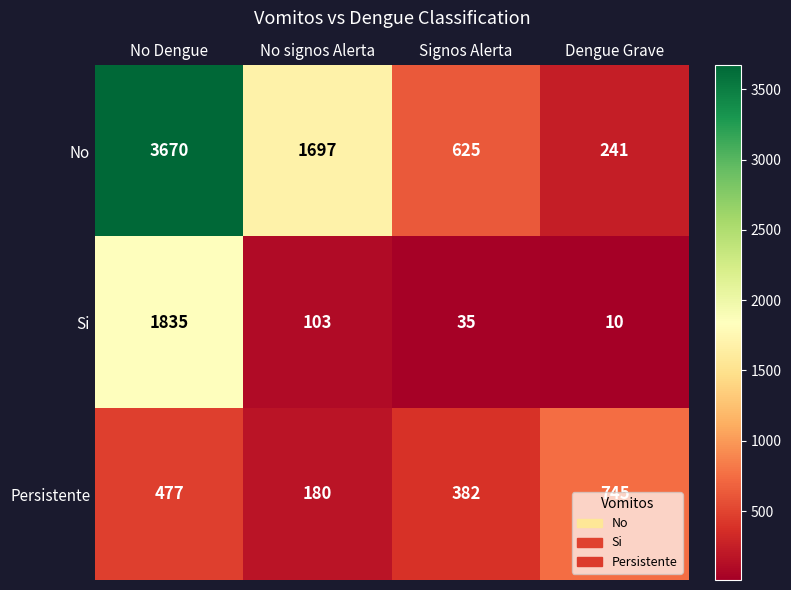

At which category is the sum across all series the highest?

No Dengue